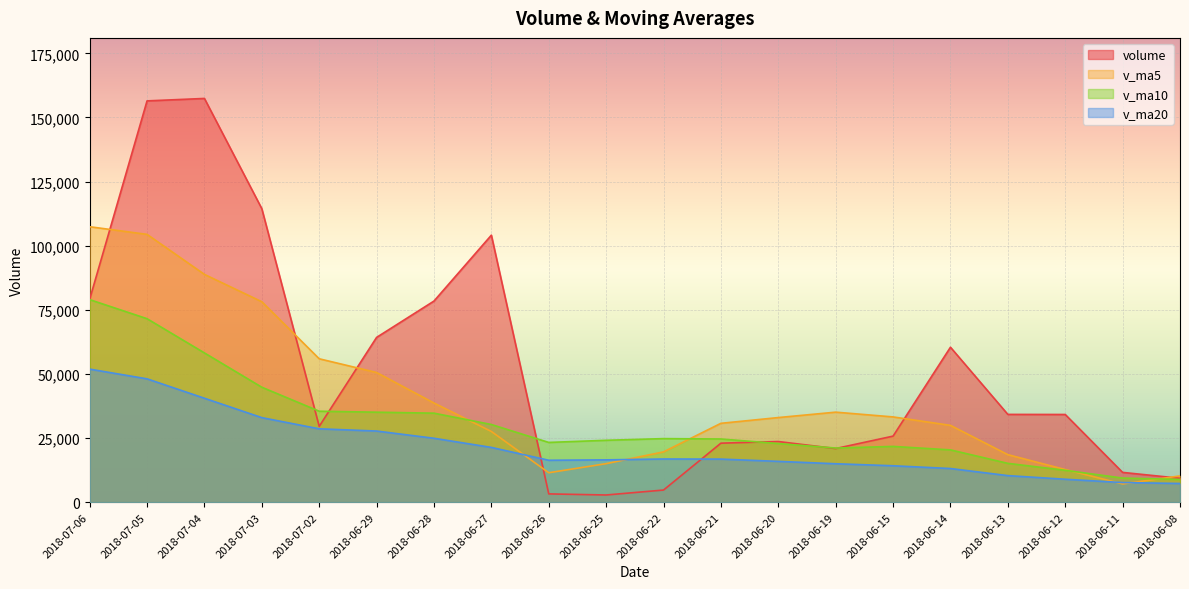

The value of v_ma20 at 2018-06-13 is 10356.6. True or false?

True